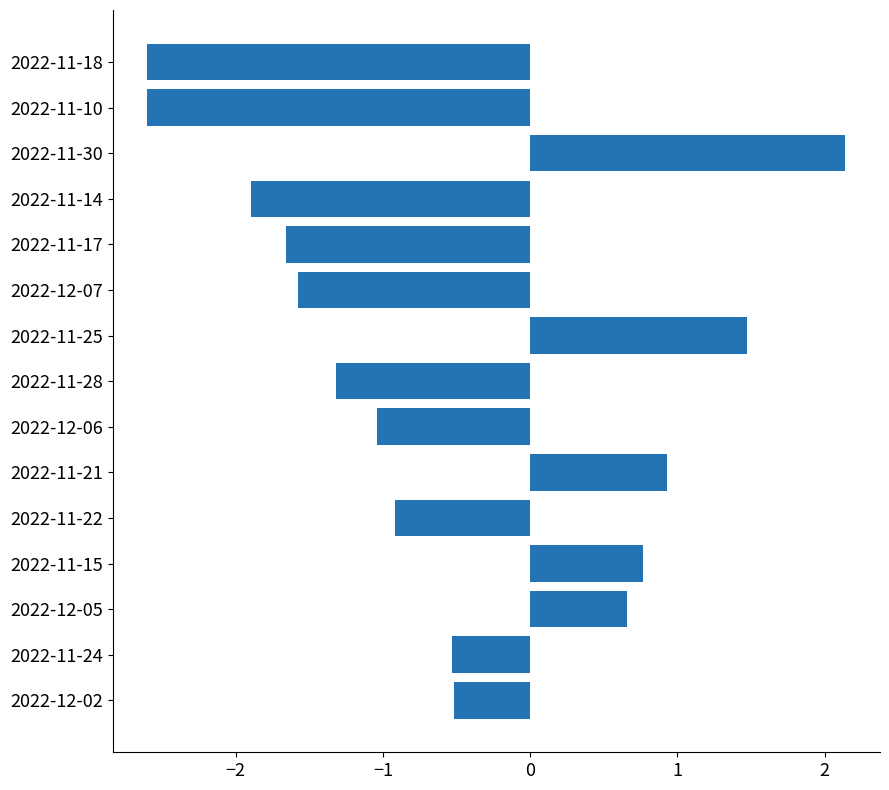

The chart shows a value of 0.7 at 2022-12-05. True or false?

True